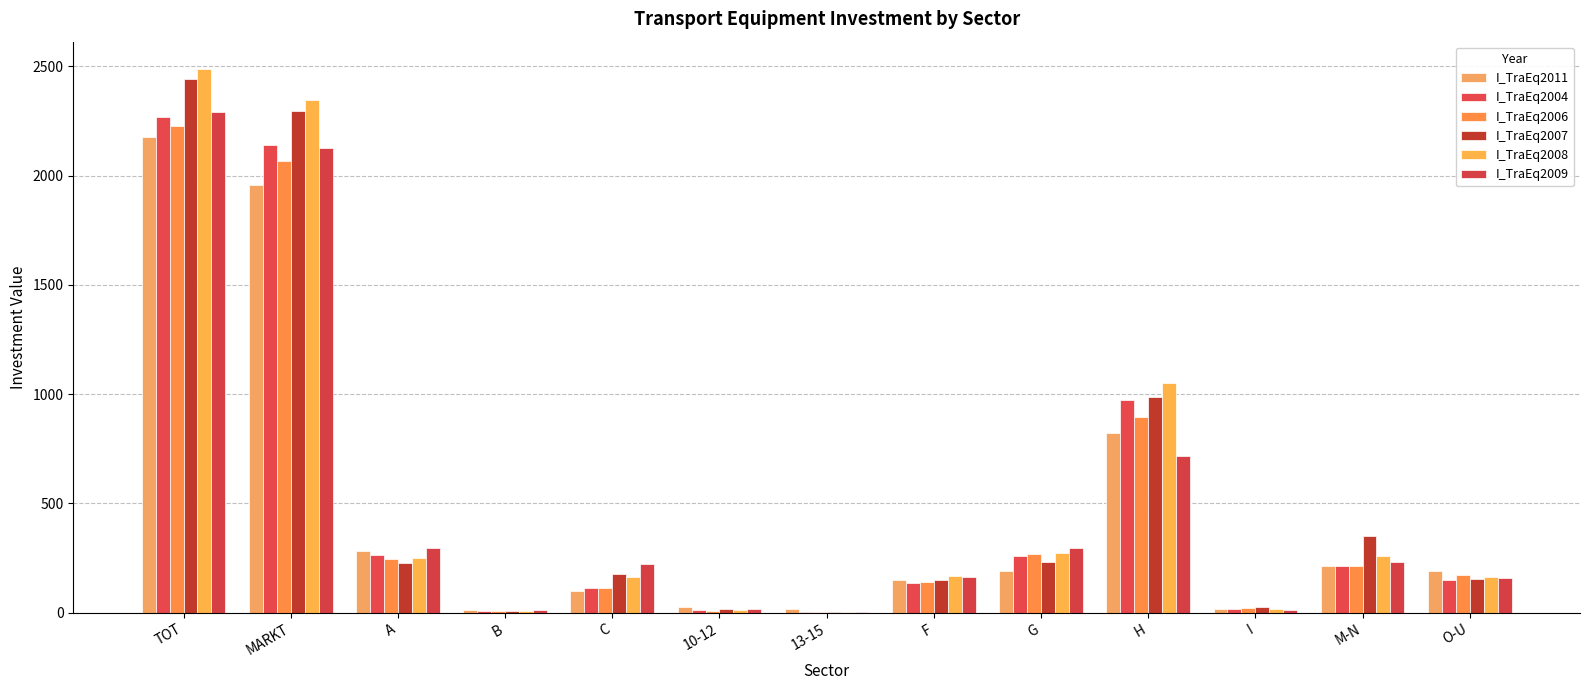

Which series has the widest spread of values?

I_TraEq2008